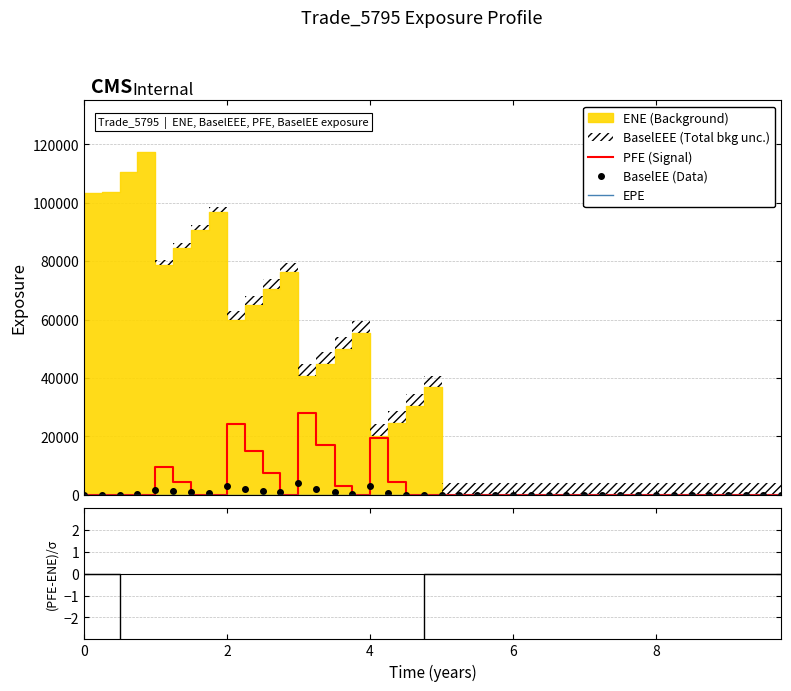

What is the highest value of the BaselEE (Data) series?

3974.9